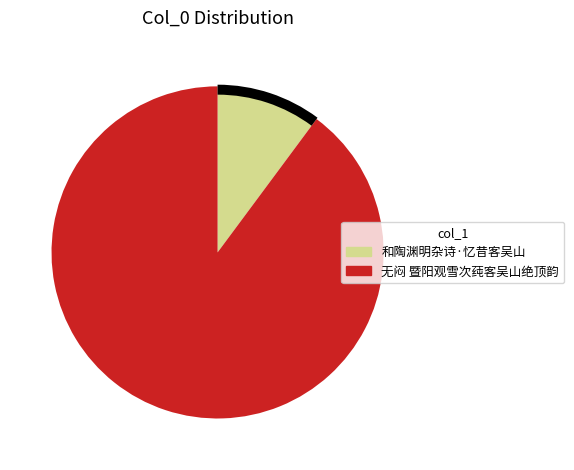

How many segments does this pie chart have?

2